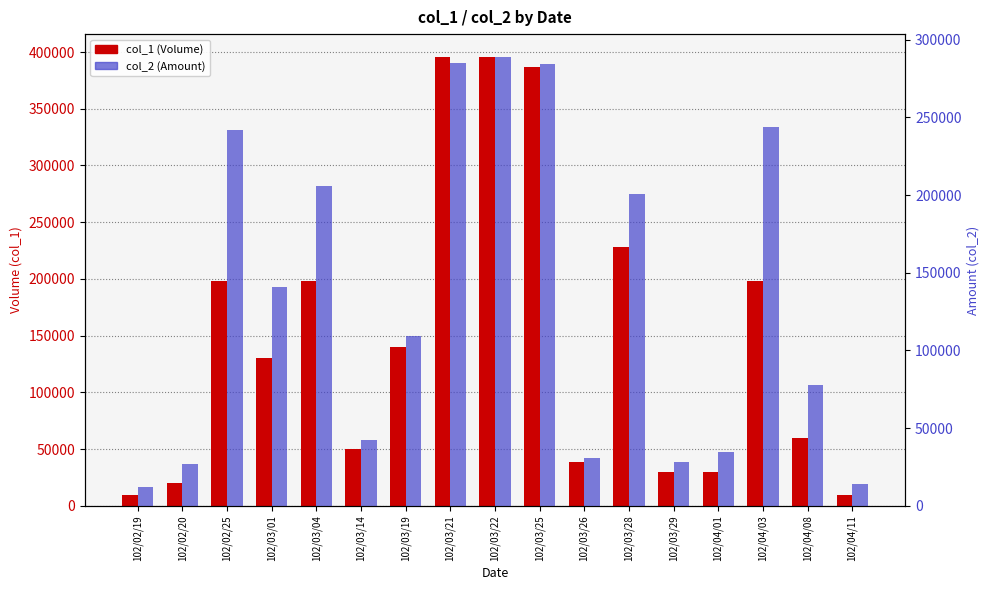

The col_1 (Volume) series shows 10503 at 102/03/29. True or false?

False